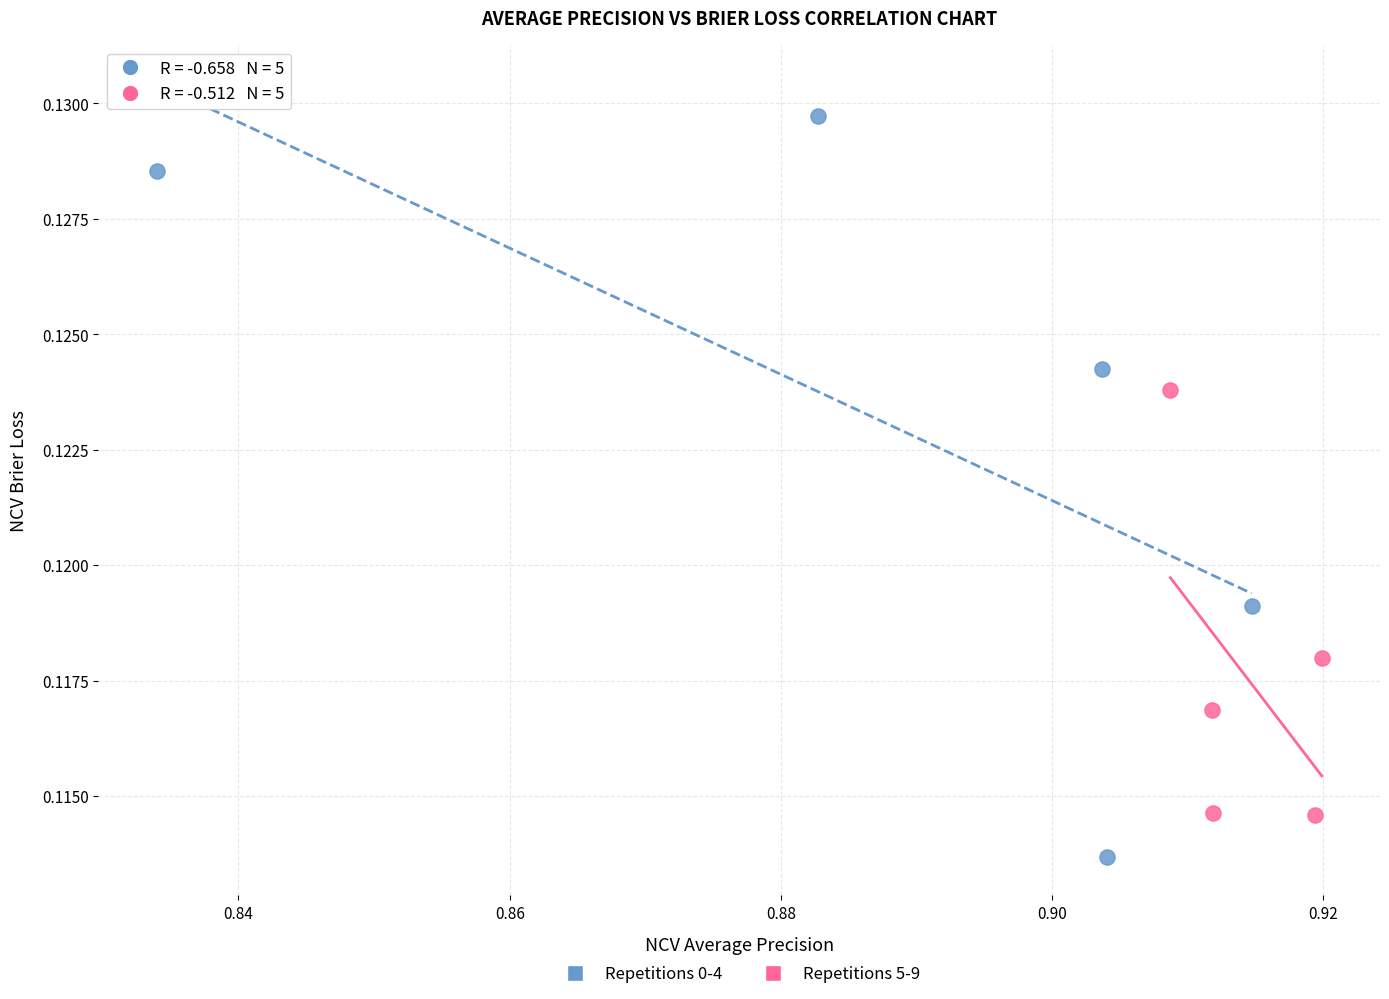

Which series reaches the maximum Y coordinate?

Repetitions 0-4